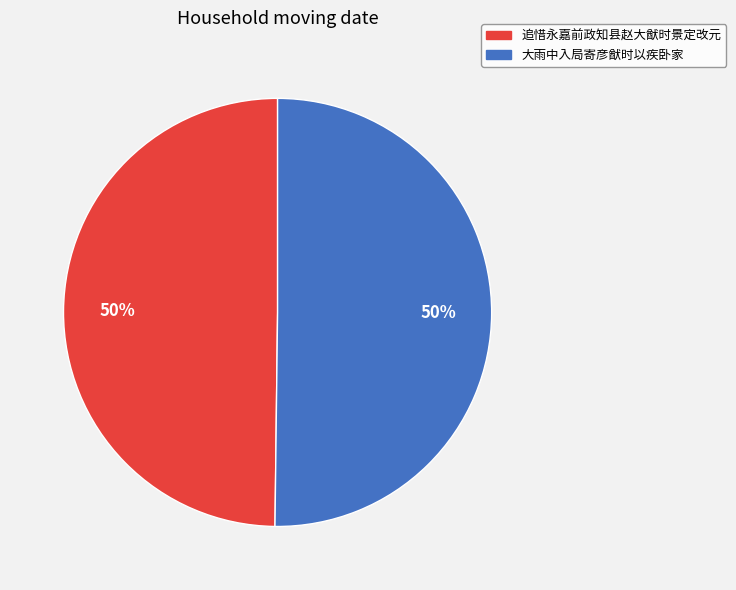

To the nearest percent, what portion does 大雨中入局寄彦猷时以疾卧家 represent?

50%